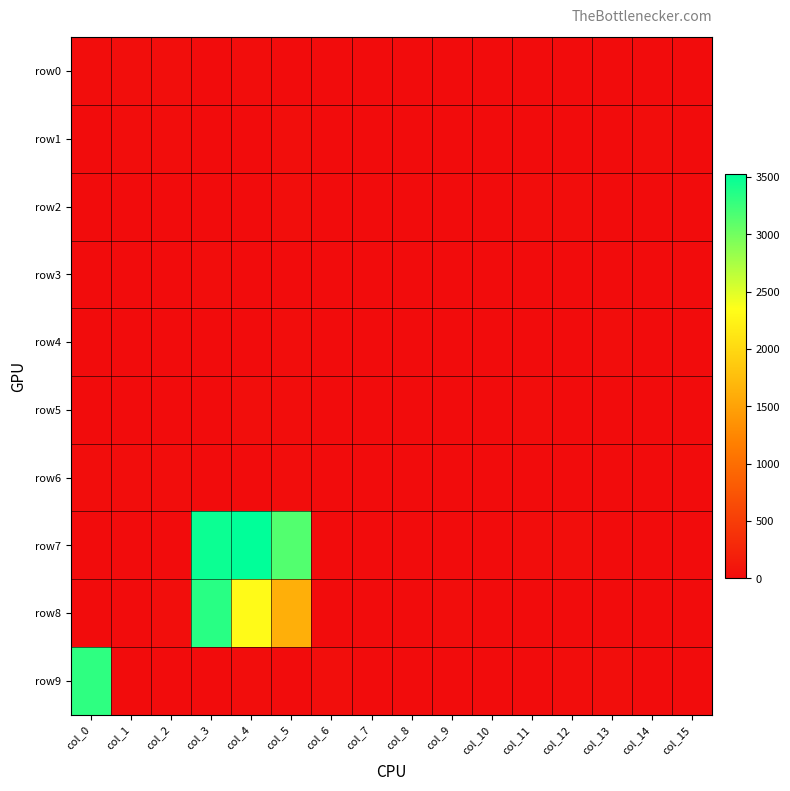

Reading left to right, transcribe all the data shown in this chart.

row0: col_0=8	col_1=17	col_2=21	col_3=6	col_4=13	col_5=2	col_6=0	col_7=0	col_8=0	col_9=2	col_10=5	col_11=0	col_12=0	col_13=0	col_14=0	col_15=0
row1: col_0=5	col_1=8	col_2=12	col_3=0	col_4=0	col_5=14	col_6=0	col_7=5	col_8=0	col_9=0	col_10=0	col_11=0	col_12=0	col_13=2	col_14=10	col_15=0
row2: col_0=0	col_1=0	col_2=1	col_3=2	col_4=4	col_5=20	col_6=0	col_7=0	col_8=0	col_9=0	col_10=0	col_11=7	col_12=10	col_13=0	col_14=0	col_15=0
row3: col_0=0	col_1=3	col_2=2	col_3=10	col_4=0	col_5=0	col_6=0	col_7=0	col_8=0	col_9=4	col_10=0	col_11=0	col_12=0	col_13=1	col_14=0	col_15=0
row4: col_0=0	col_1=0	col_2=0	col_3=0	col_4=1	col_5=7	col_6=6	col_7=0	col_8=0	col_9=0	col_10=0	col_11=0	col_12=2	col_13=7	col_14=0	col_15=0
row5: col_0=0	col_1=0	col_2=0	col_3=0	col_4=16	col_5=12	col_6=0	col_7=0	col_8=0	col_9=0	col_10=2	col_11=7	col_12=0	col_13=0	col_14=0	col_15=0
row6: col_0=8	col_1=12	col_2=9	col_3=0	col_4=0	col_5=12	col_6=0	col_7=1	col_8=3	col_9=0	col_10=0	col_11=0	col_12=3	col_13=3	col_14=2	col_15=0
row7: col_0=0	col_1=0	col_2=6	col_3=3468	col_4=3530	col_5=3148	col_6=0	col_7=0	col_8=0	col_9=0	col_10=6	col_11=11	col_12=27	col_13=2	col_14=1	col_15=0
row8: col_0=0	col_1=0	col_2=19	col_3=3342	col_4=2313	col_5=1618	col_6=0	col_7=0	col_8=0	col_9=12	col_10=0	col_11=0	col_12=0	col_13=0	col_14=0	col_15=0
row9: col_0=3316	col_1=0	col_2=0	col_3=0	col_4=7	col_5=5	col_6=21	col_7=2	col_8=0	col_9=0	col_10=0	col_11=0	col_12=8	col_13=22	col_14=0	col_15=0